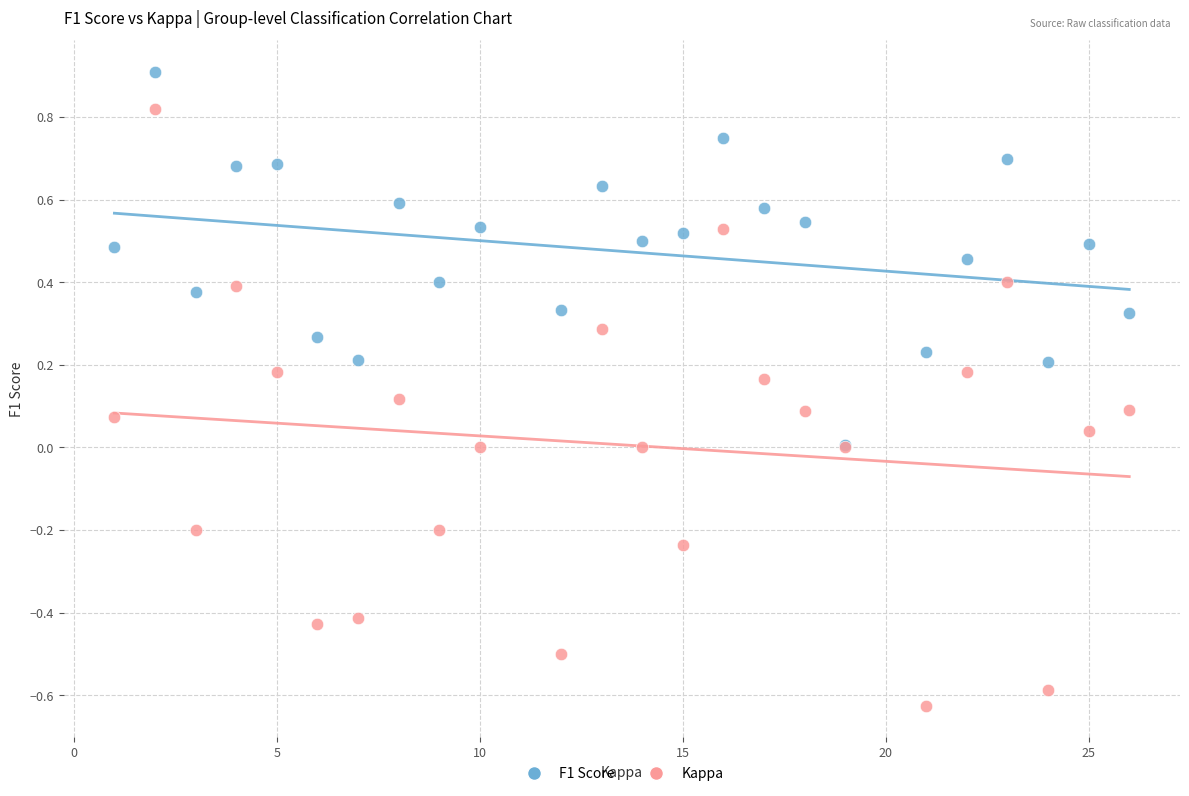

What are all the series names shown in the legend?

F1 Score, Kappa